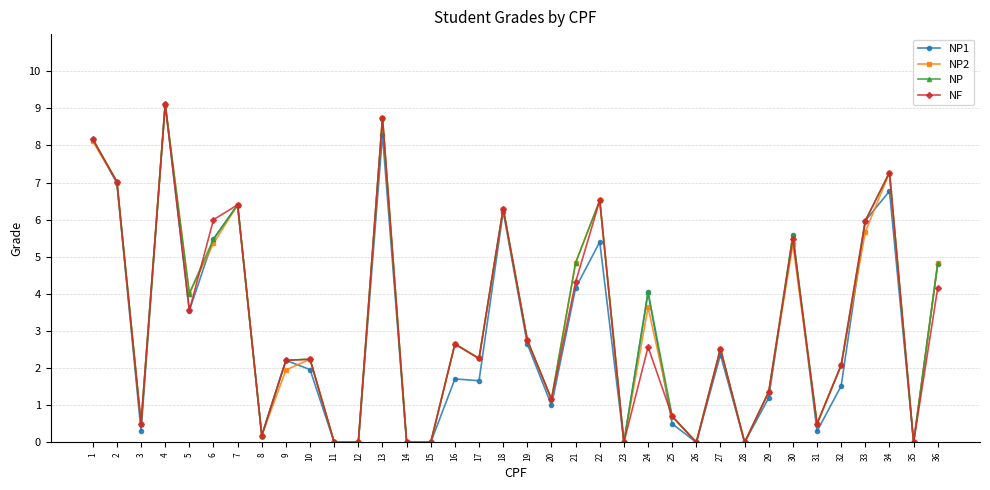

What is the difference between the NF values at 5 and 17?

1.3